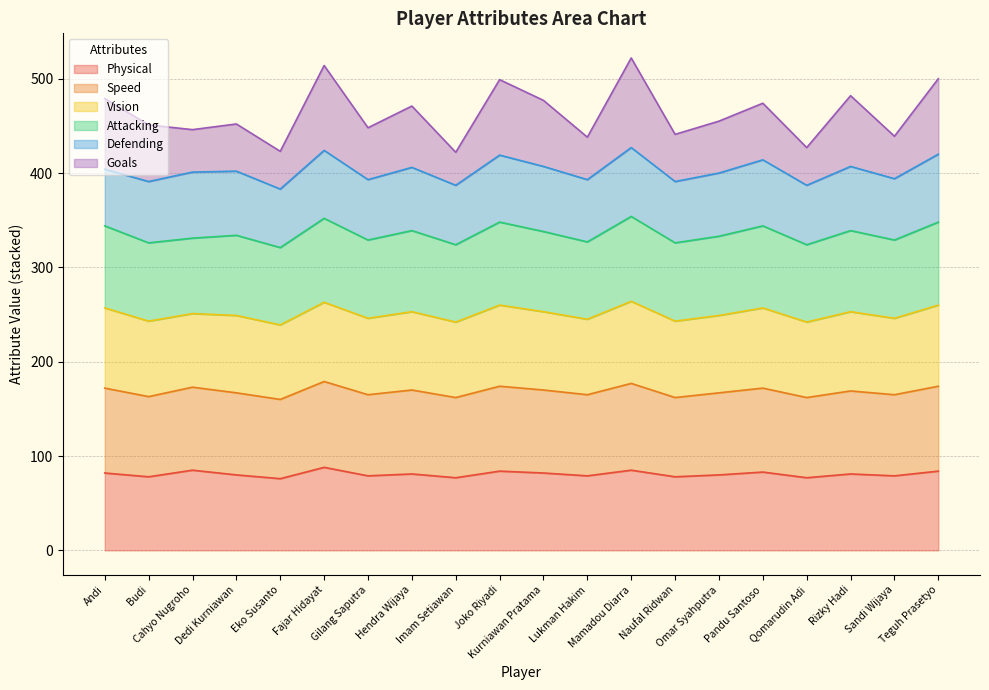

Which has a higher value, Gilang Saputra or Andi?

Andi